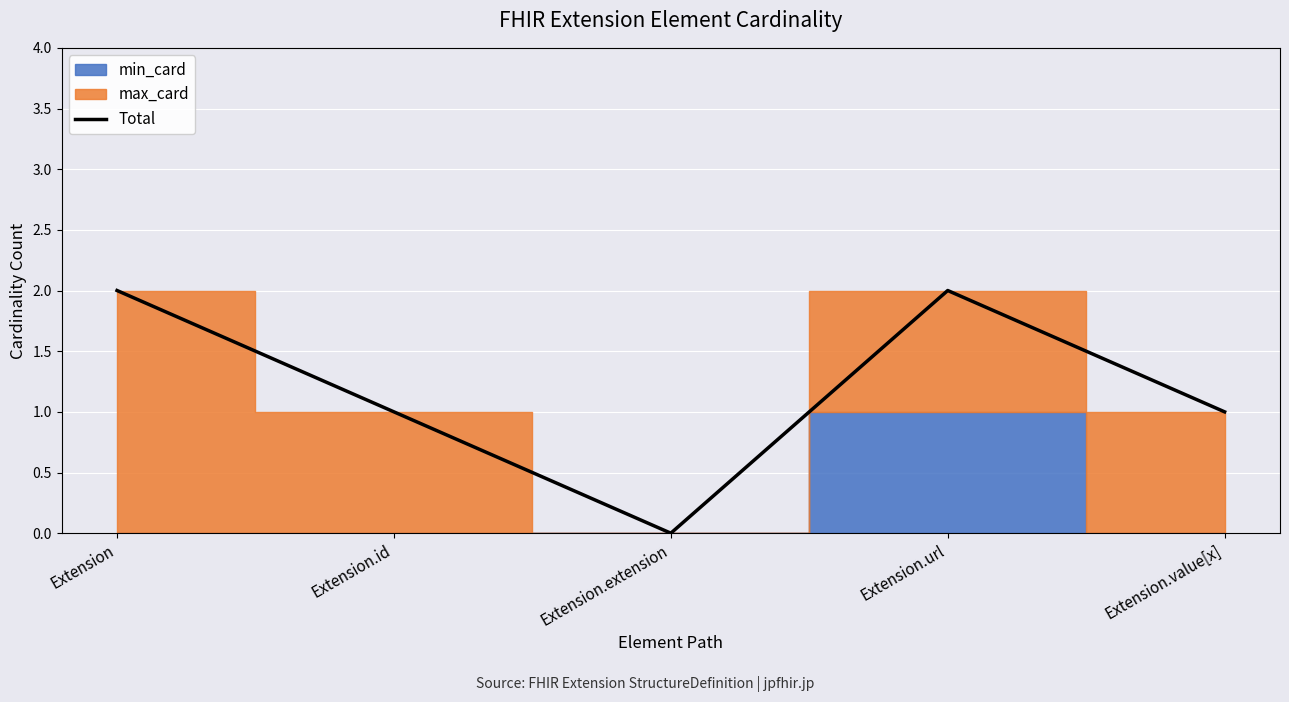

What position from the left is Extension.extension?

3